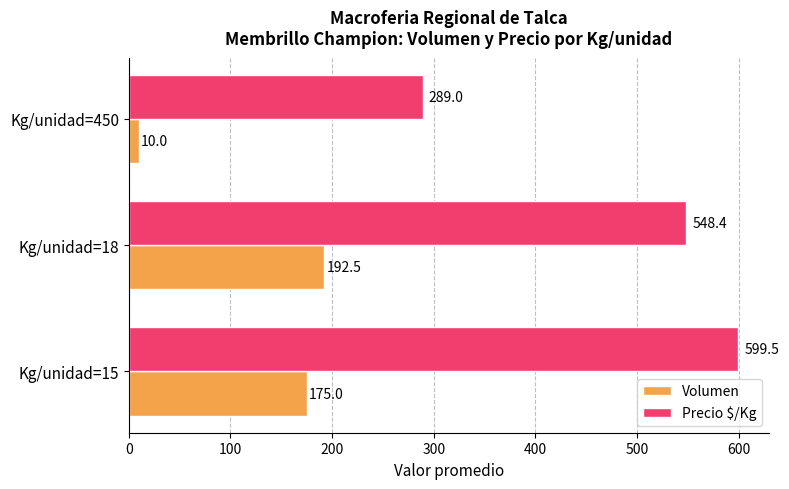

At how many categories does at least one series exceed 169?

3